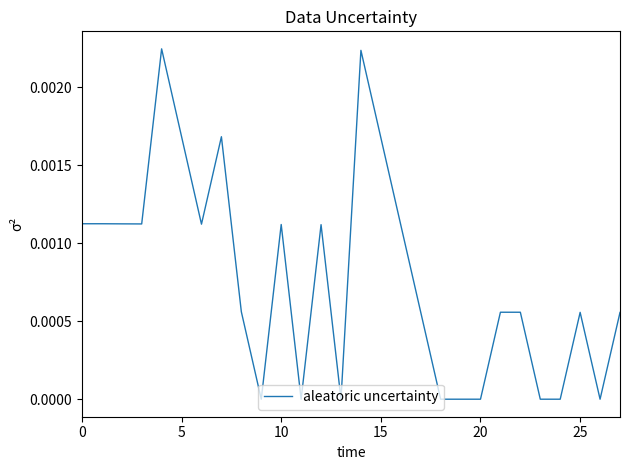

The value at 20 is 0.0. True or false?

True